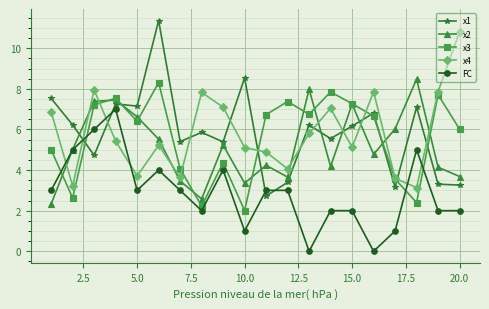

Which series has the largest range (max minus min)?

x1